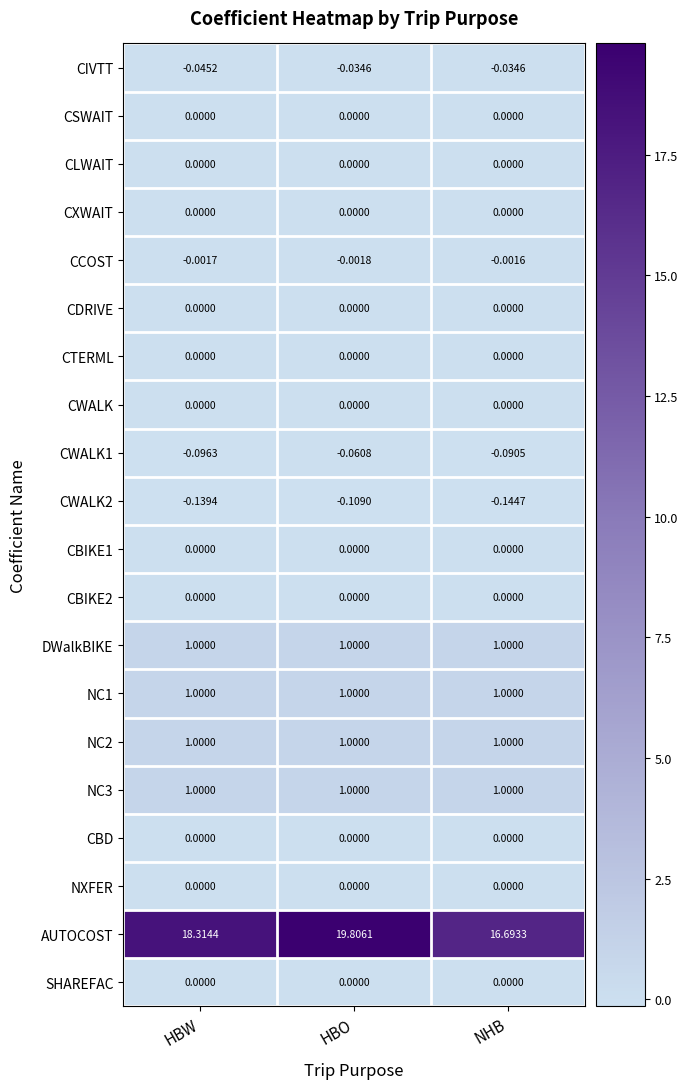

Which label corresponds to the largest value in the chart?

HBO